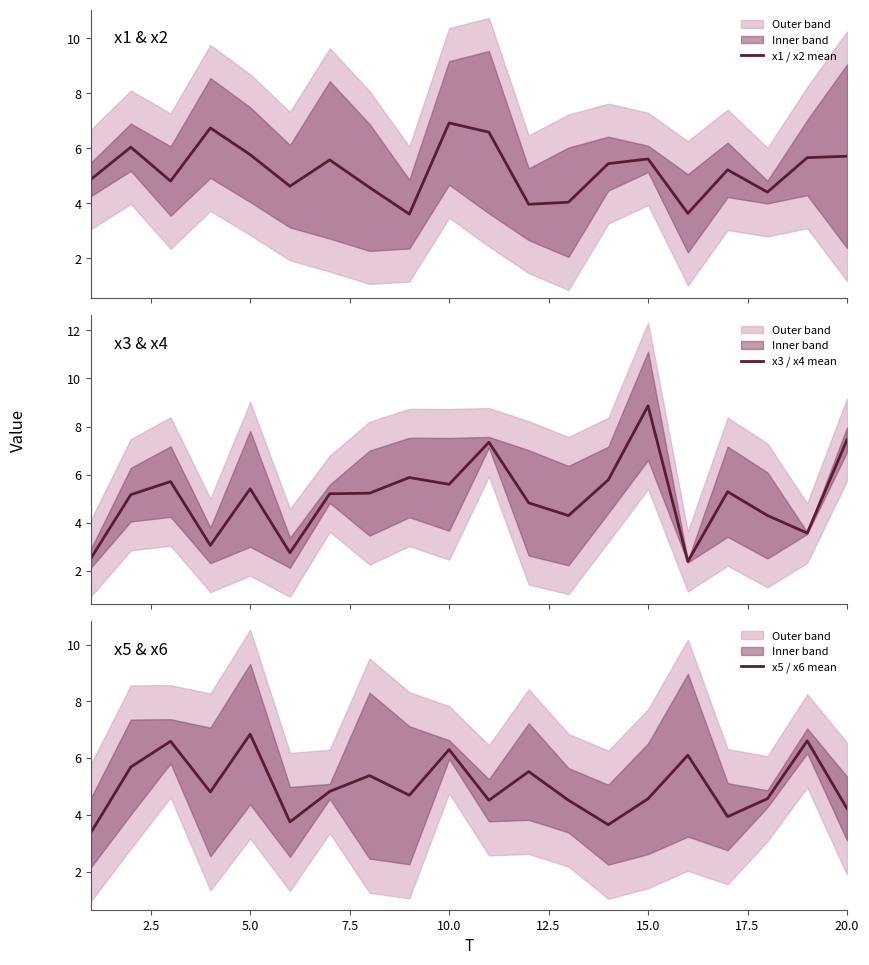

What is the greatest value displayed?

8.9